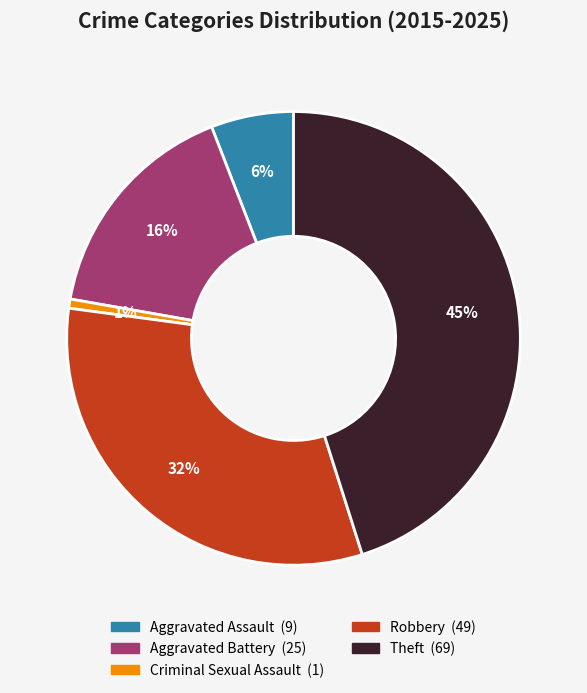

True or false: Robbery accounts for 32% of the total.

True